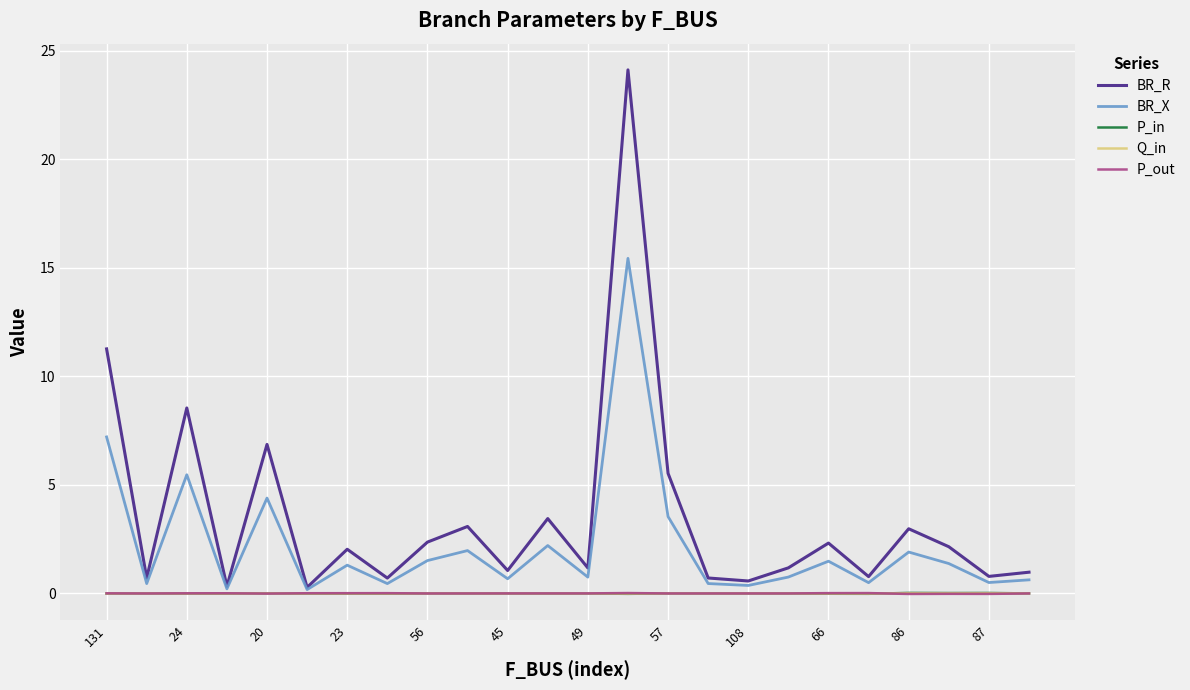

What is the maximum value shown in the chart?

24.1